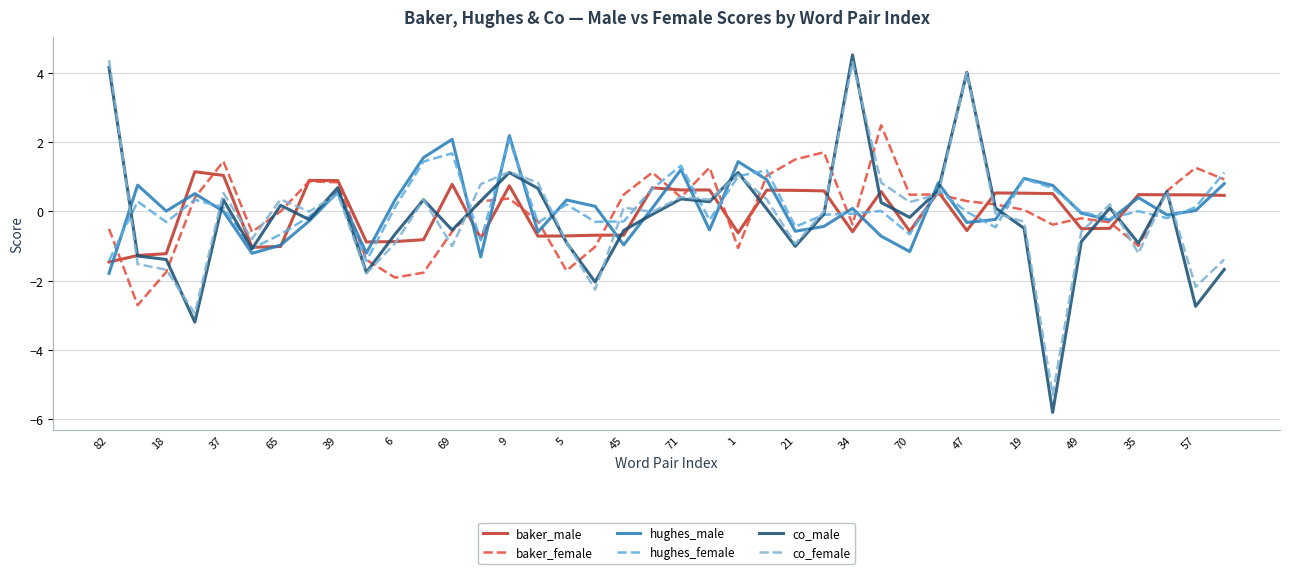

Reading left to right, what are all the values shown in this chart?

baker_male: -1.5	-1.3	-1.2	1.1	1.0	-1.0	-1.0	0.9	0.9	-0.9	-0.9	-0.8	0.8	-0.8	0.7	-0.7	-0.7	-0.7	-0.7	0.7	0.6	0.6	-0.6	0.6	0.6	0.6	-0.6	0.6	-0.6	0.6	-0.6	0.5	0.5	0.5	-0.5	-0.5	0.5	0.5	0.5	0.5
baker_female: -0.5	-2.7	-1.8	0.4	1.4	-0.6	0.0	0.9	0.8	-1.4	-1.9	-1.8	-0.6	0.3	0.4	-0.3	-1.7	-1.0	0.5	1.1	0.4	1.3	-1.1	1.0	1.5	1.7	-0.4	2.5	0.5	0.5	0.3	0.2	0.0	-0.4	-0.2	-0.3	-1.0	0.6	1.3	0.9
hughes_male: -1.8	0.8	0.0	0.5	0.0	-1.2	-1.0	-0.3	0.6	-1.2	0.3	1.6	2.1	-1.3	2.2	-0.6	0.3	0.1	-1.0	0.1	1.2	-0.5	1.4	0.9	-0.6	-0.4	0.1	-0.7	-1.2	0.8	-0.3	-0.2	1.0	0.8	-0.0	-0.3	0.4	-0.1	0.0	0.8
hughes_female: -1.4	0.3	-0.3	0.3	0.1	-1.1	-0.7	-0.2	0.5	-1.4	0.1	1.4	1.7	-0.8	2.1	-0.3	0.2	-0.3	-0.3	0.7	1.3	-0.2	1.0	1.2	-0.4	-0.1	-0.1	0.0	-0.7	0.6	-0.0	-0.5	0.9	0.7	-0.0	-0.2	0.0	-0.2	0.1	1.1
co_male: 4.2	-1.3	-1.4	-3.2	0.3	-1.1	0.2	-0.2	0.7	-1.8	-0.7	0.3	-0.5	0.3	1.1	0.7	-0.9	-2.0	-0.5	-0.1	0.4	0.3	1.1	0.1	-1.0	-0.1	4.5	0.3	-0.2	0.6	4.0	0.1	-0.5	-5.8	-0.9	0.1	-0.9	0.6	-2.7	-1.7
co_female: 4.4	-1.5	-1.7	-3.0	0.5	-0.8	0.3	-0.0	0.5	-1.8	-0.9	0.3	-1.0	0.8	1.1	0.8	-0.9	-2.3	0.1	-0.0	0.4	0.3	1.1	0.3	-0.9	-0.0	4.3	0.8	0.3	0.5	4.0	-0.1	-0.3	-5.3	-0.6	0.2	-1.2	0.6	-2.2	-1.4